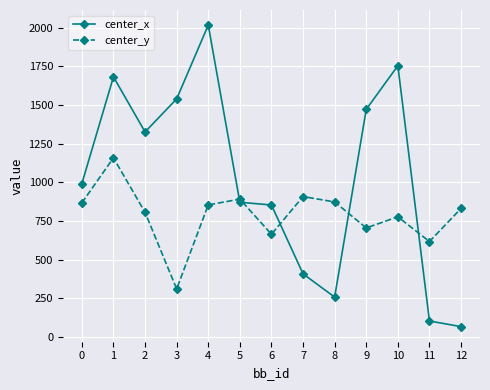

What are all the series names shown in the legend?

center_x, center_y